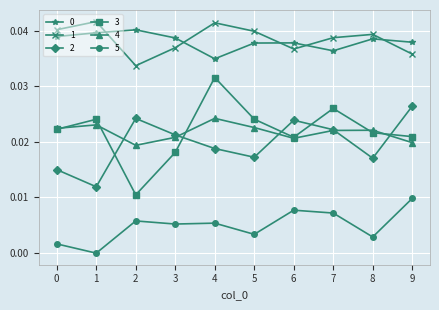

True or false: 4 and 5 intersect in this chart.

False